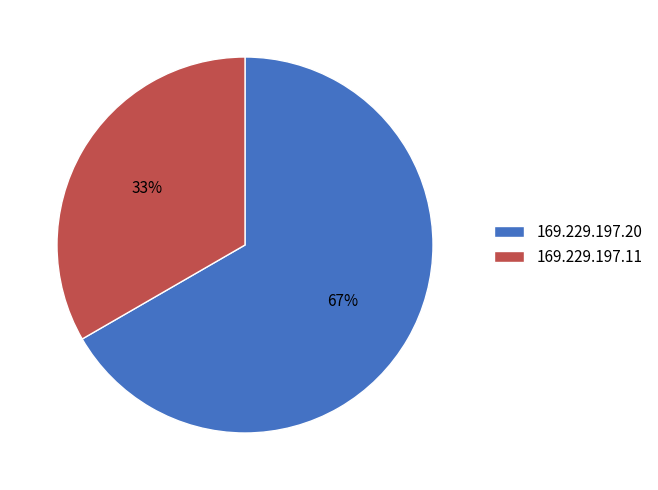

Approximately how many times larger is the value at 169.229.197.11 compared to 169.229.197.20?

0.5